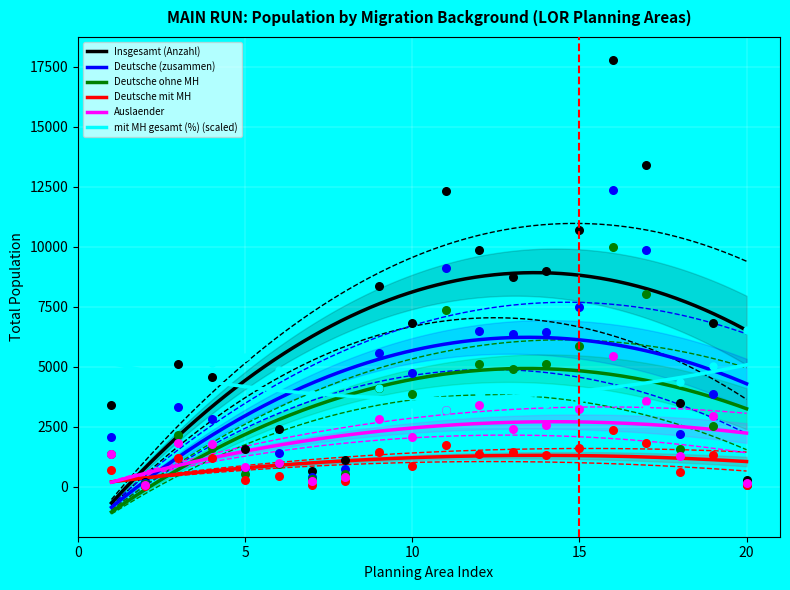

Which series has the largest total across all categories?

Insgesamt (Anzahl)